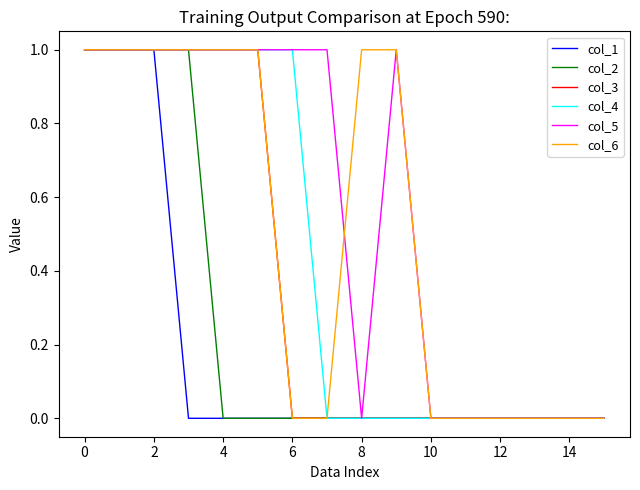

How many col_2 values are between 0 and 1?

16